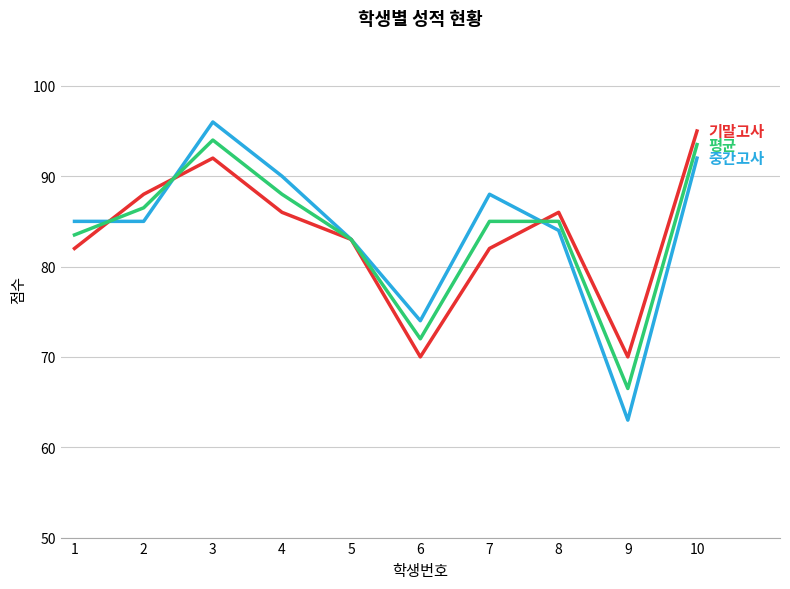

What is the difference between the highest and lowest values at 2?

3.0